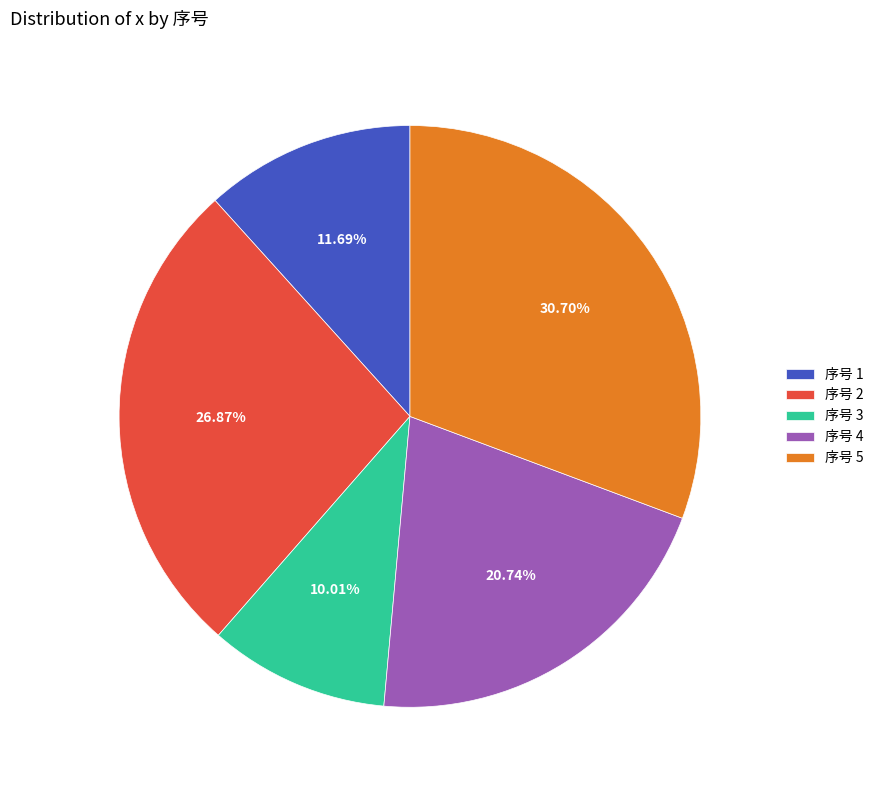

Is there any slice that represents more than half of the pie?

No